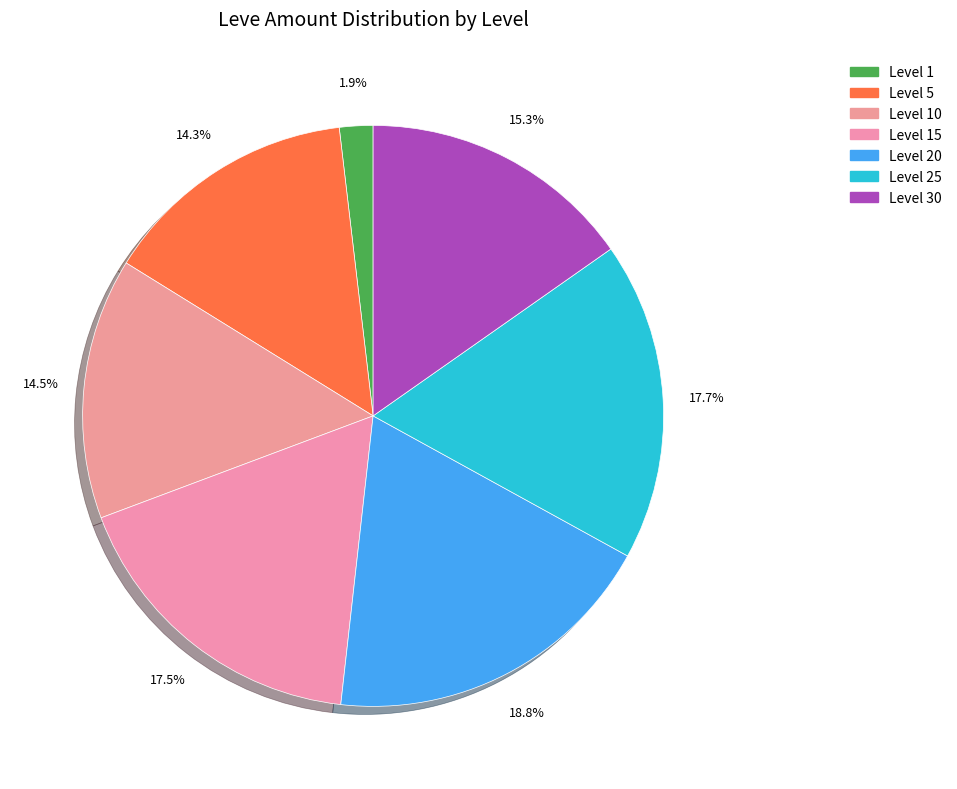

Count the number of slices in the pie.

7